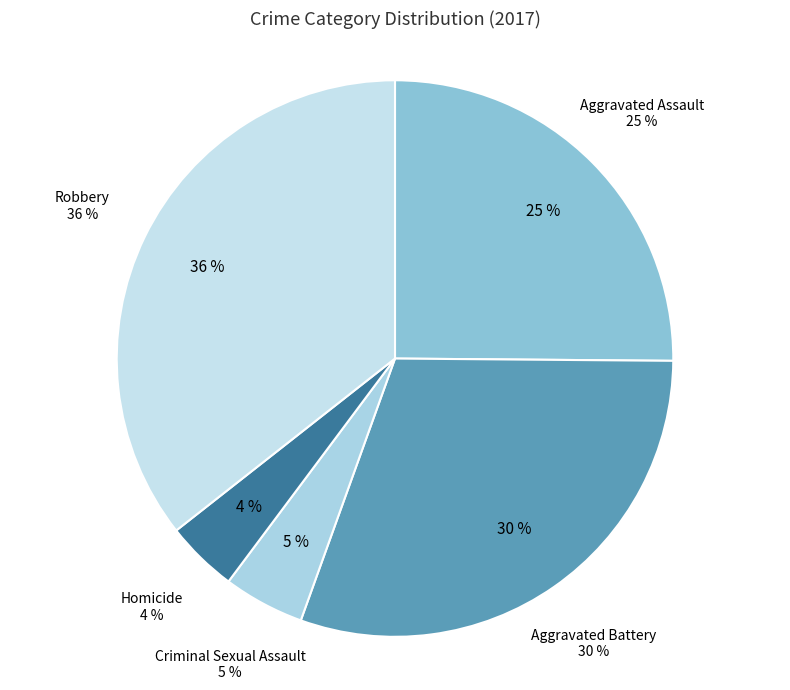

What percentage is the Aggravated Assault slice, to the nearest percent?

25%